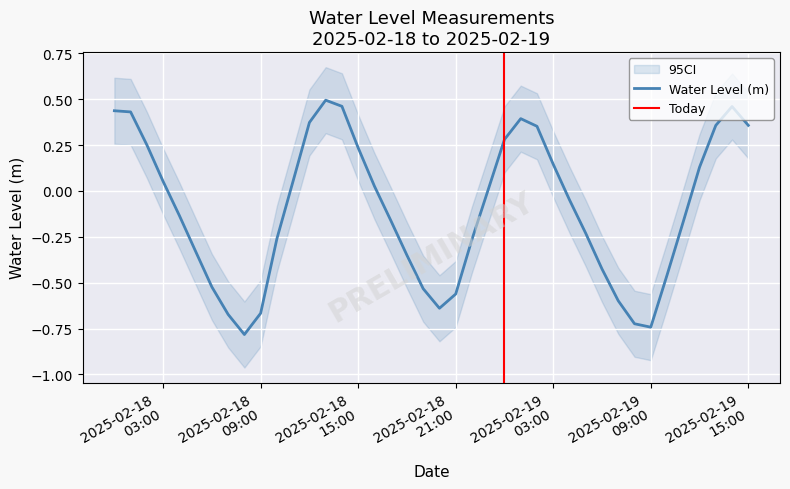

At which label does the data first exceed 0?

2025-02-18 00:00:00